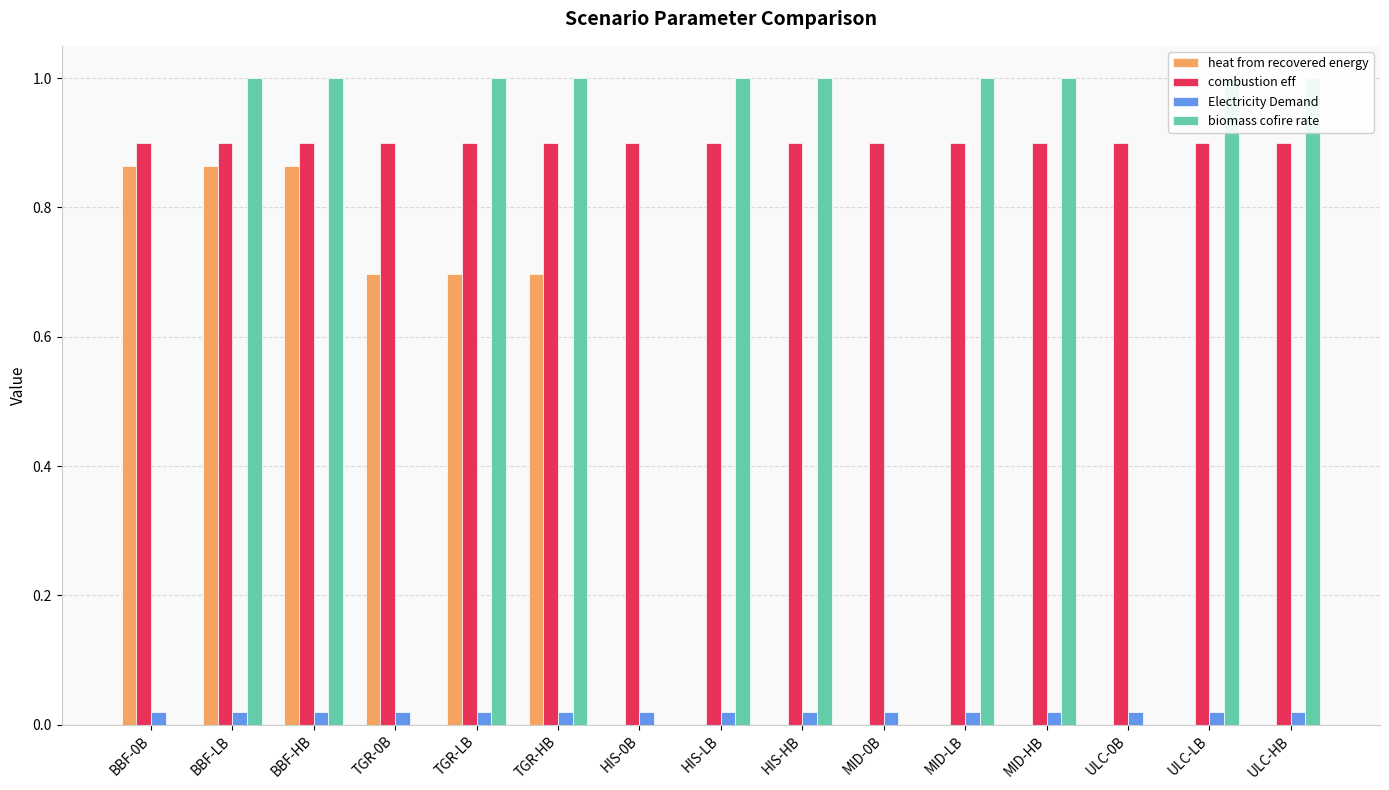

Between MID-HB and BBF-LB, which is larger?

BBF-LB